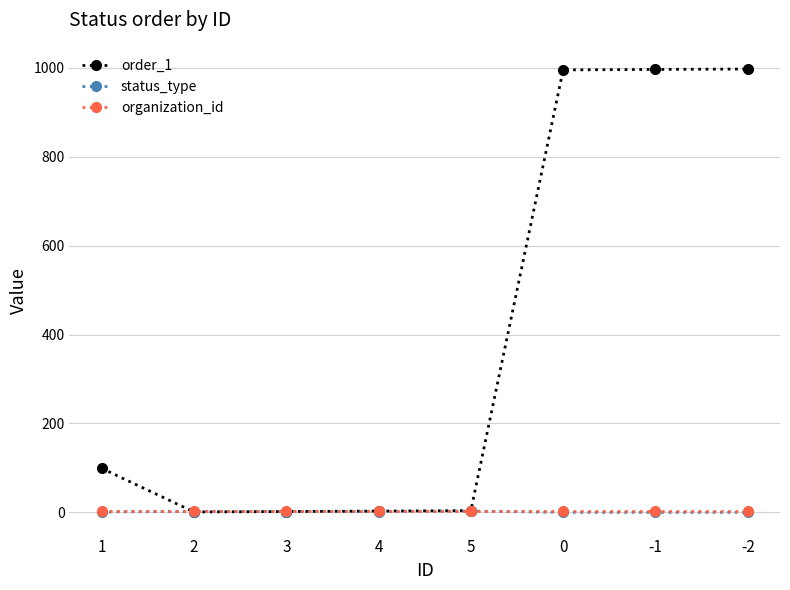

True or false: order_1 has a value of 66 at 1.

False